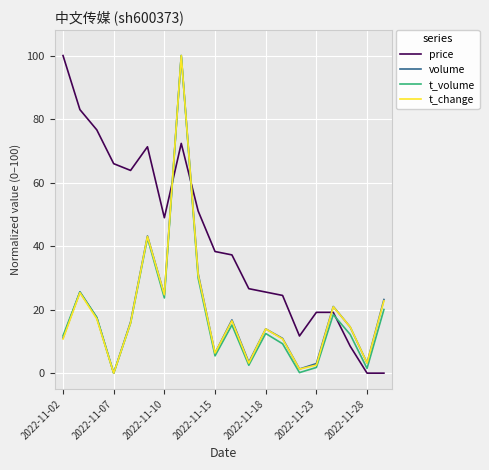

True or false: volume and price intersect in this chart.

True